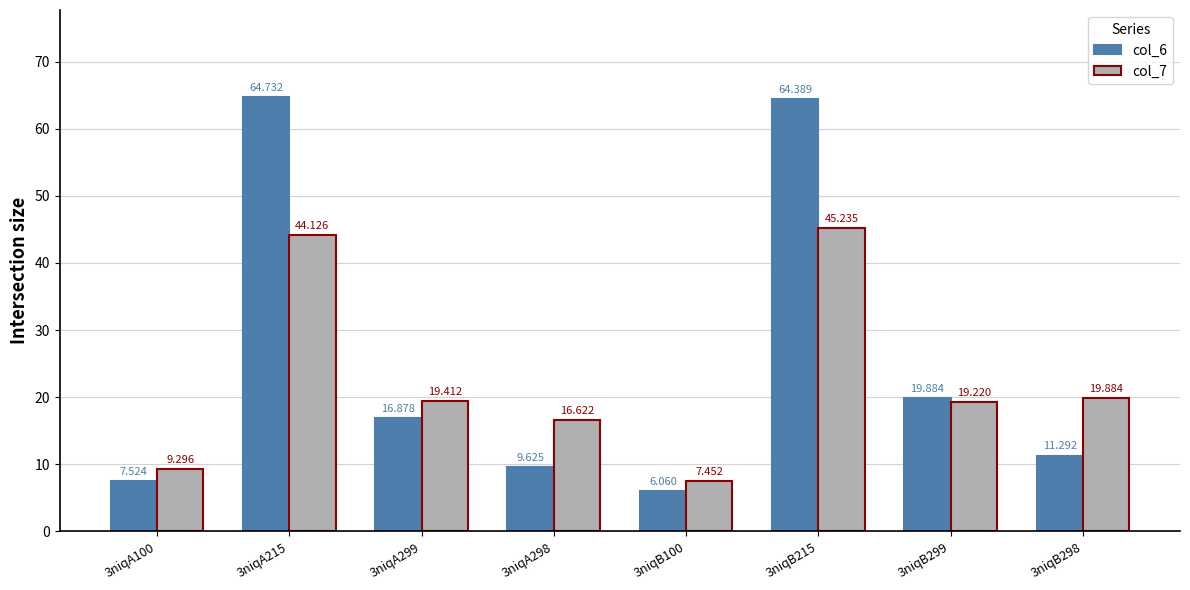

At which category is the sum across all series the highest?

3niqB215